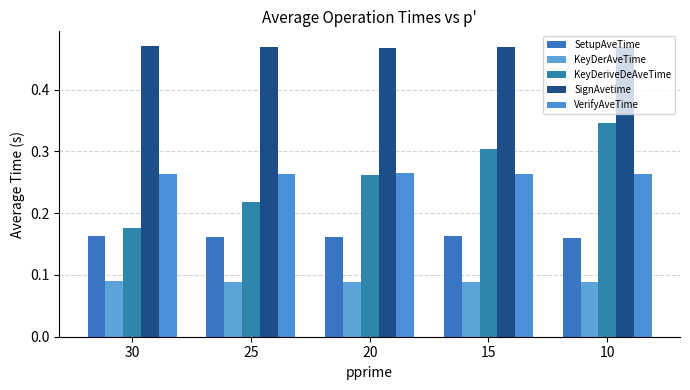

Is it true that SignAvetime equals 0.6 at 15?

False